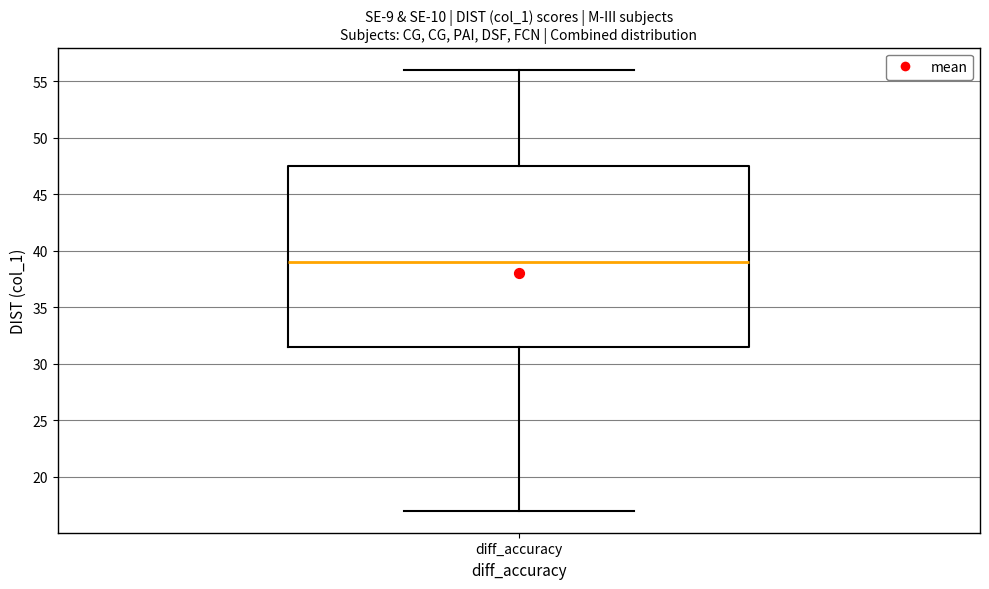

Transcribe this box plot: give where the median line is, the range the box spans, and where the two whiskers end, as read against the y-axis. The values are not printed on the chart, so give them approximately, as read against the axis.

median 39.0, box 31.5 to 47.5, whiskers 17.0 to 56.0